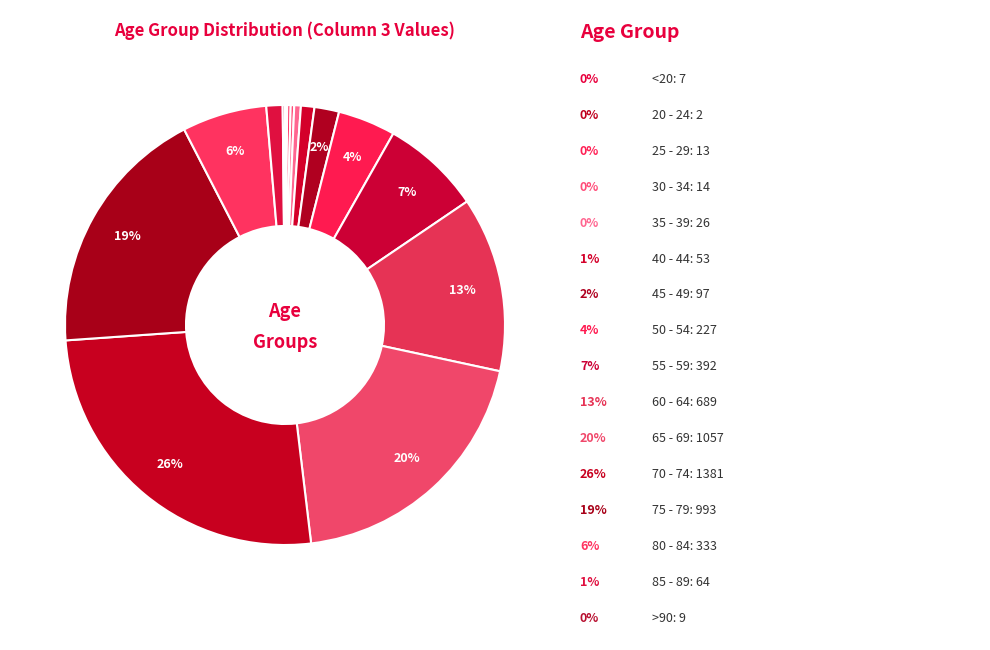

Count the number of slices in the pie.

16